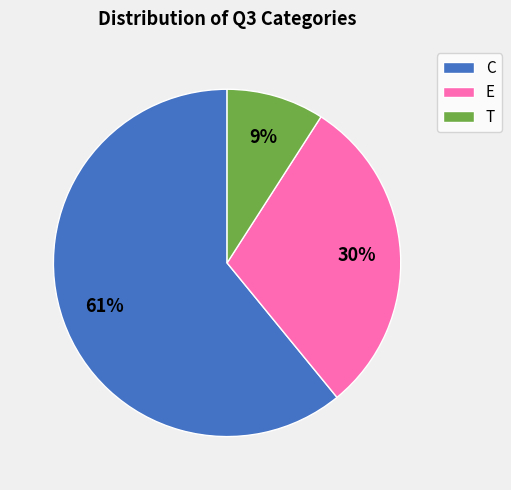

To the nearest percent, what percentage of the pie is C?

61%